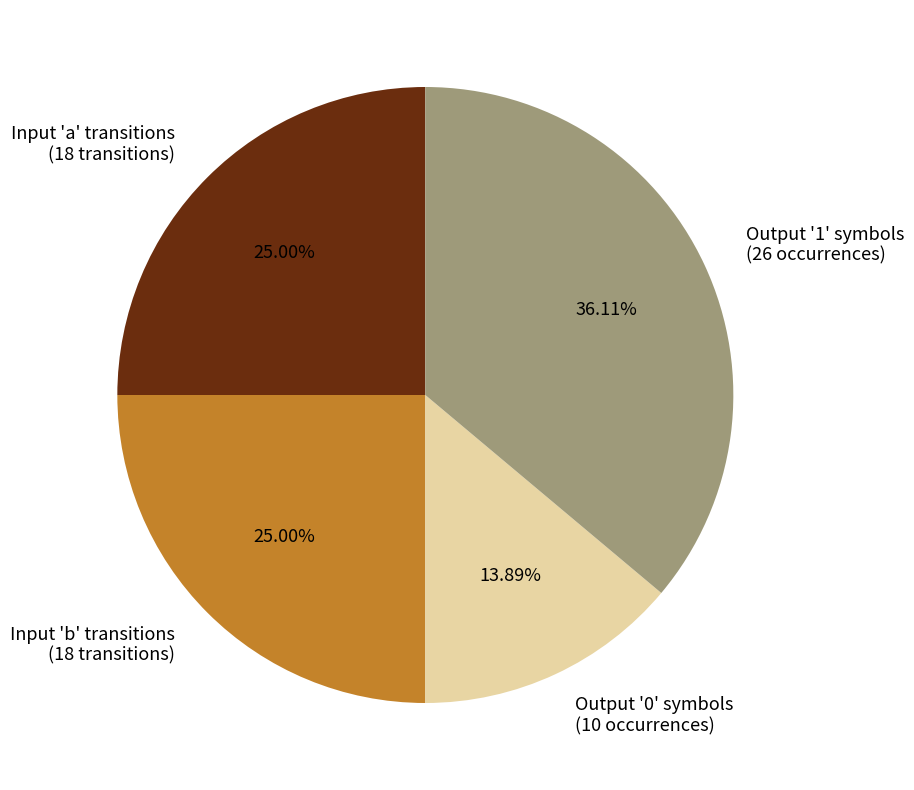

Between Output '1' symbols (26 occurrences) and Output '0' symbols (10 occurrences), which is larger?

Output '1' symbols (26 occurrences)